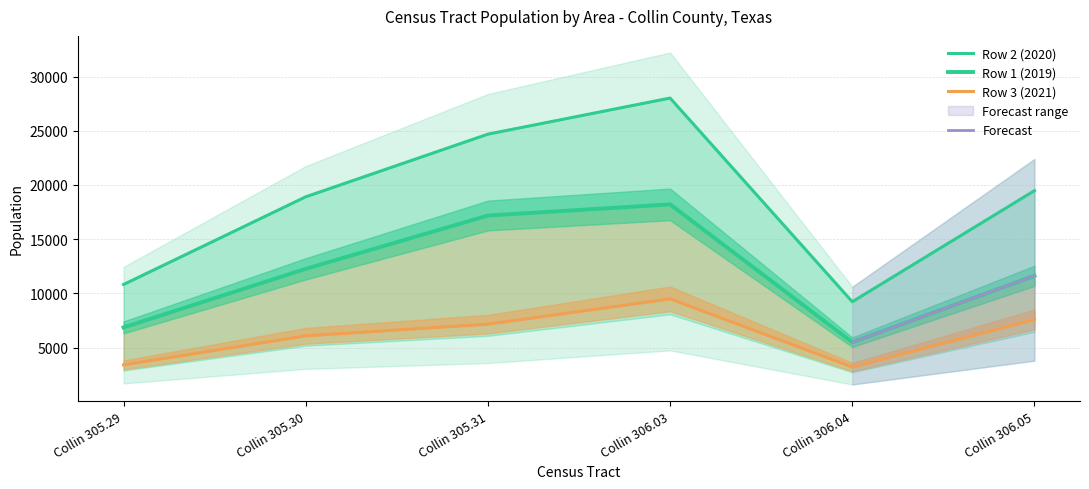

True or false: Row 2 (2020) has more than 2 interior local peaks.

False